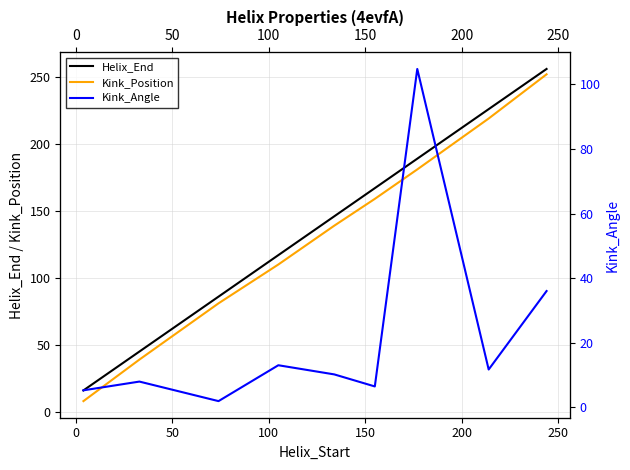

True or false: Kink_Position and Kink_Angle cross at least once.

False